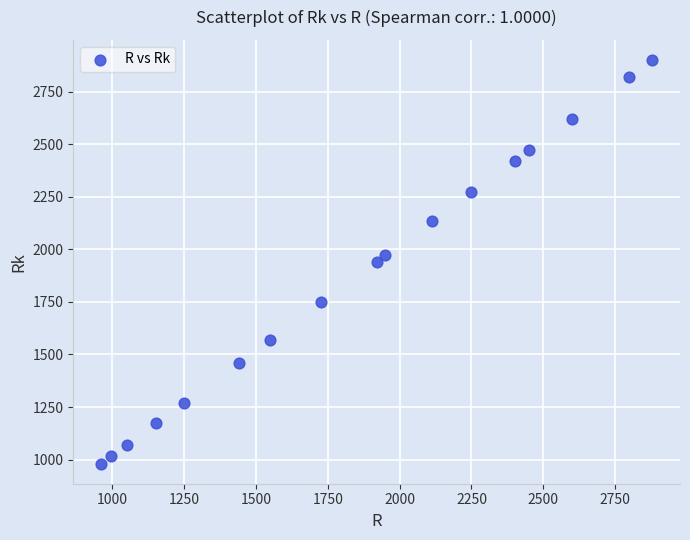

What is the range of Y values (max minus min)?

1920.0